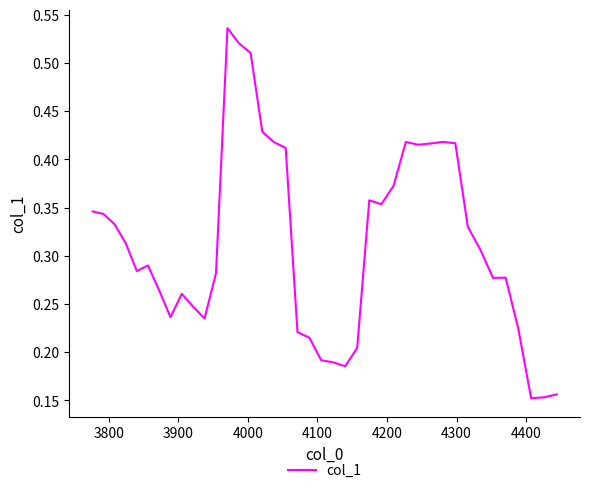

How many values are between 0 and 1?

40